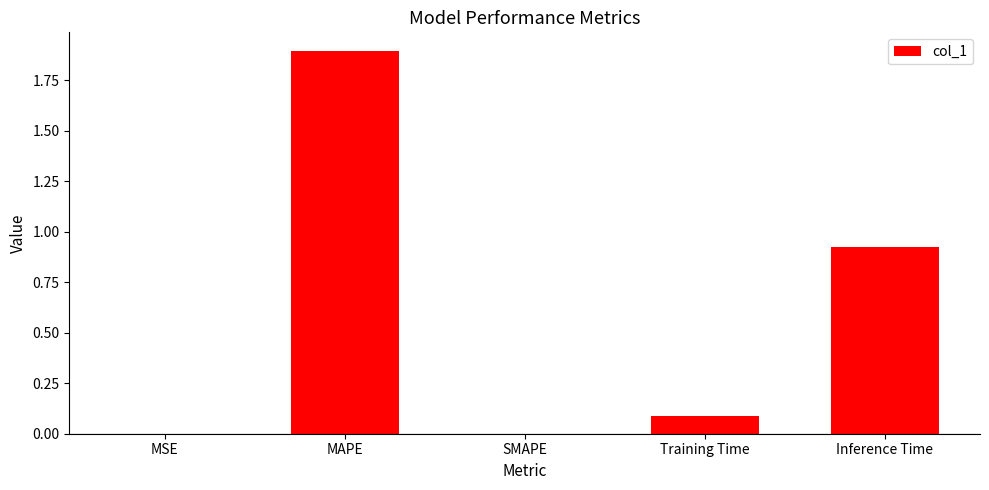

What is the sum of all values?

2.9